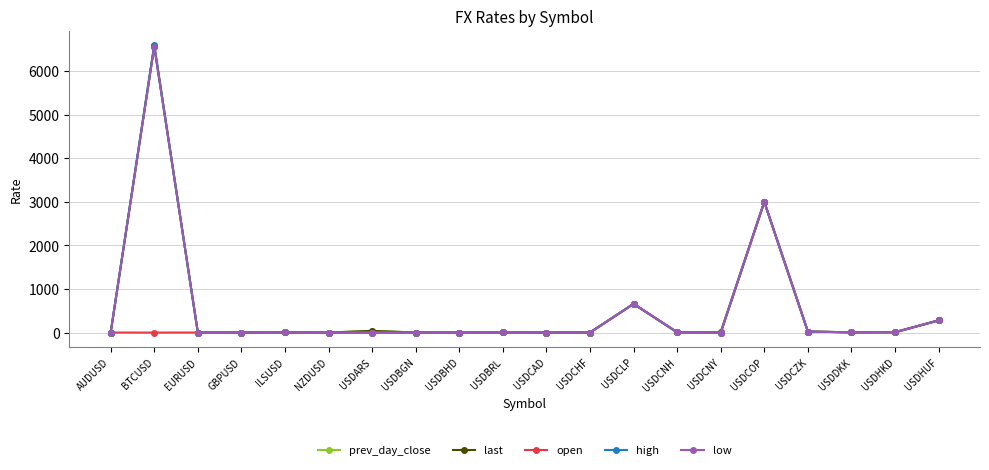

Is it true that prev_day_close equals 0.4 at USDBHD?

True